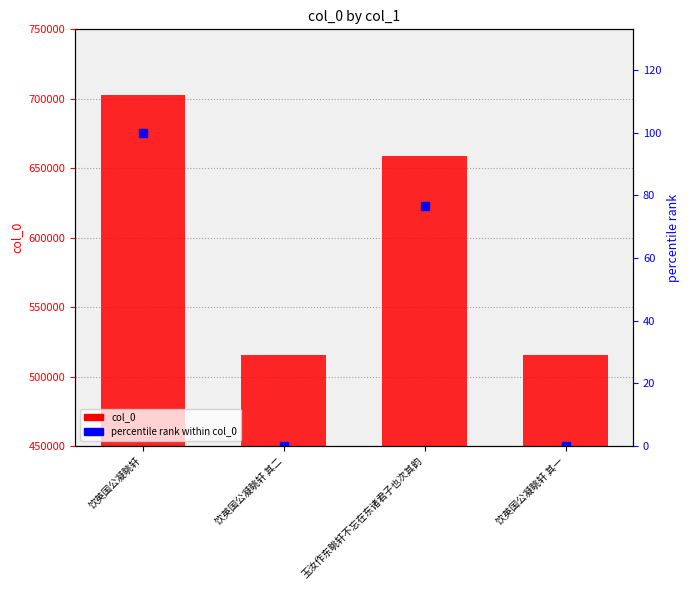

Which series has the largest total across all categories?

col_0